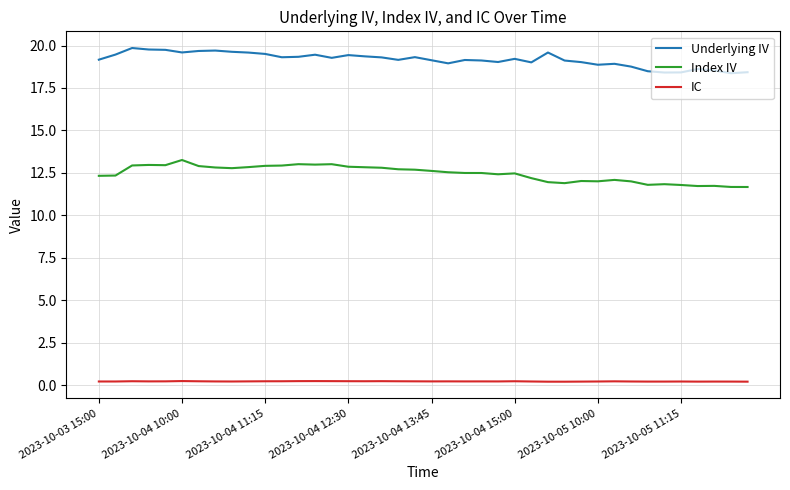

What is the difference between the maximum and minimum values in the Index IV series?

1.6